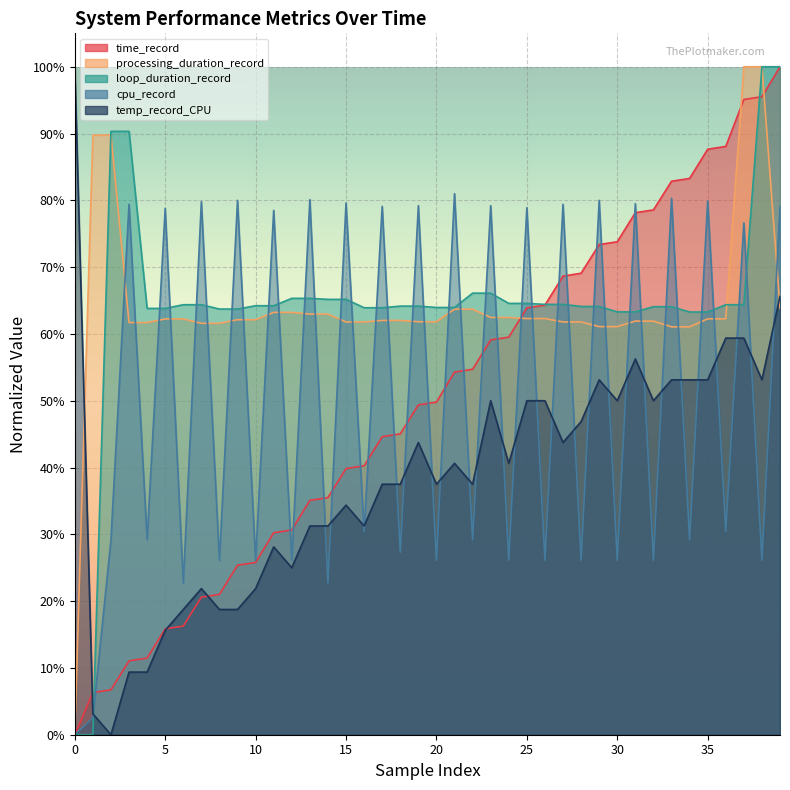

Rank the series at 11 from lowest to highest value.

temp_record_CPU, time_record, processing_duration_record, loop_duration_record, cpu_record